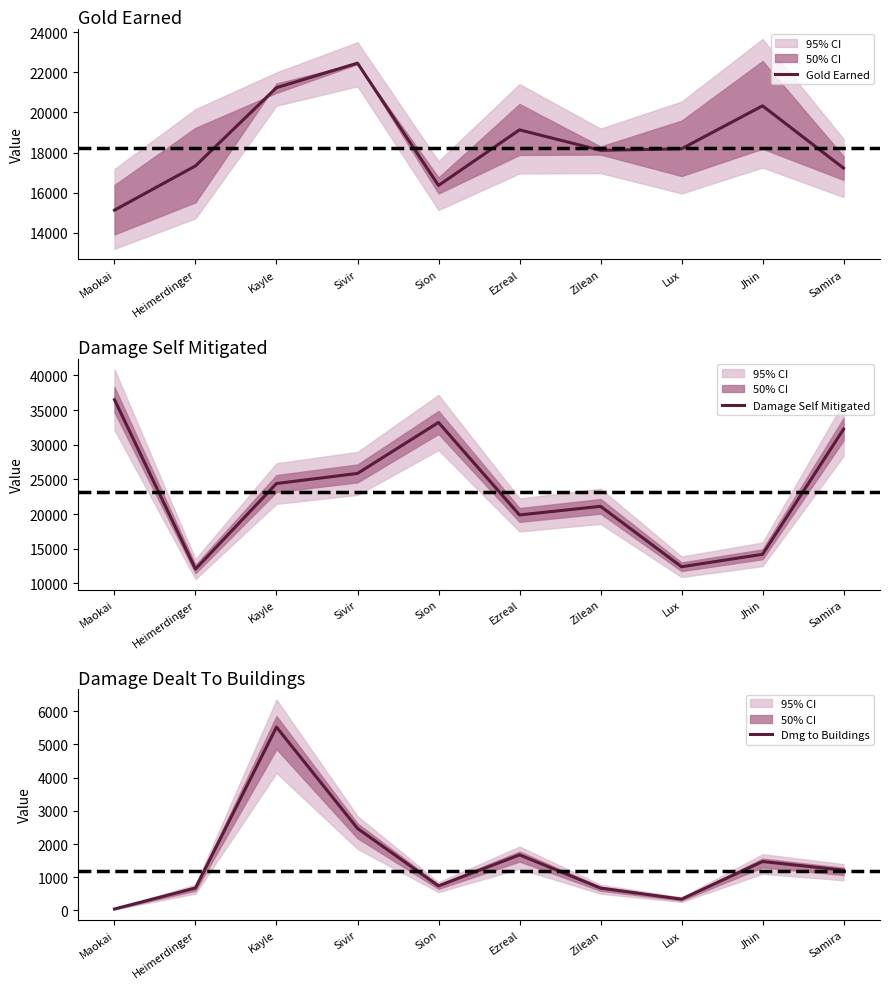

Which series has the largest total across all categories?

Damage Self Mitigated